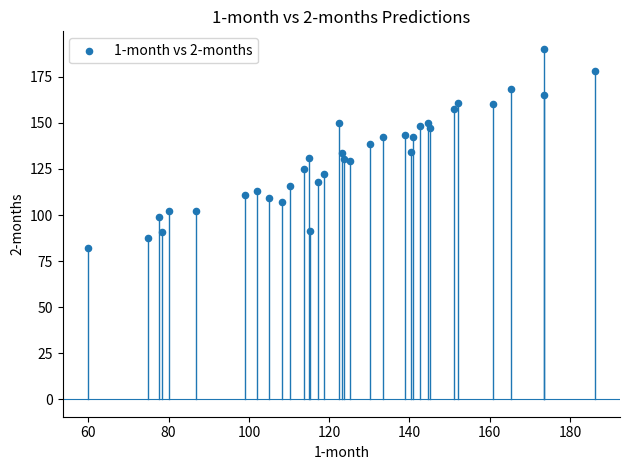

What is the range of Y values (max minus min)?

108.0